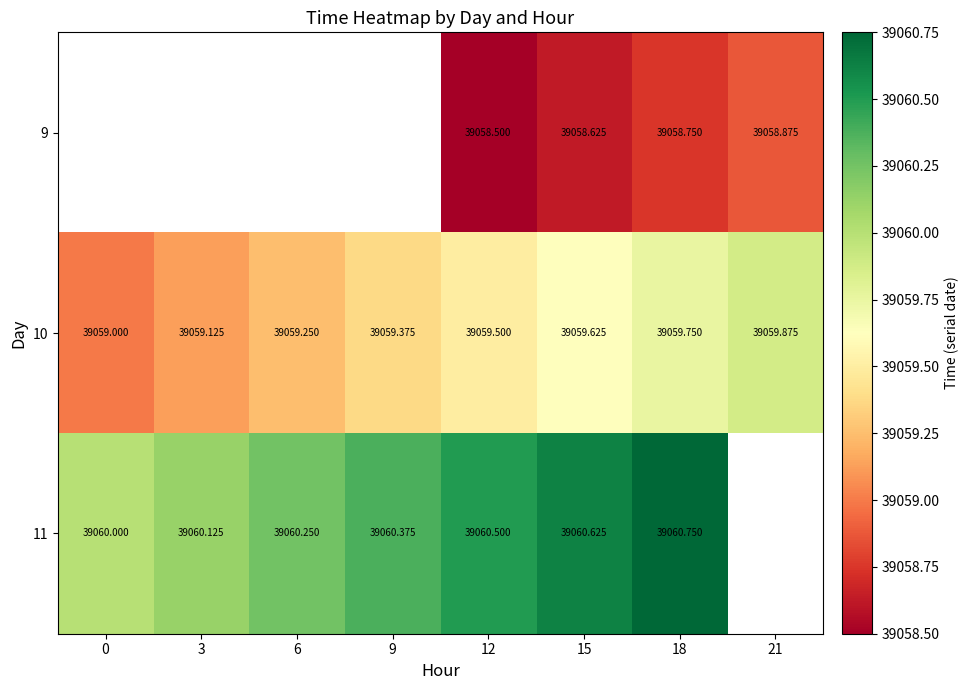

Which label corresponds to the largest value in the chart?

18